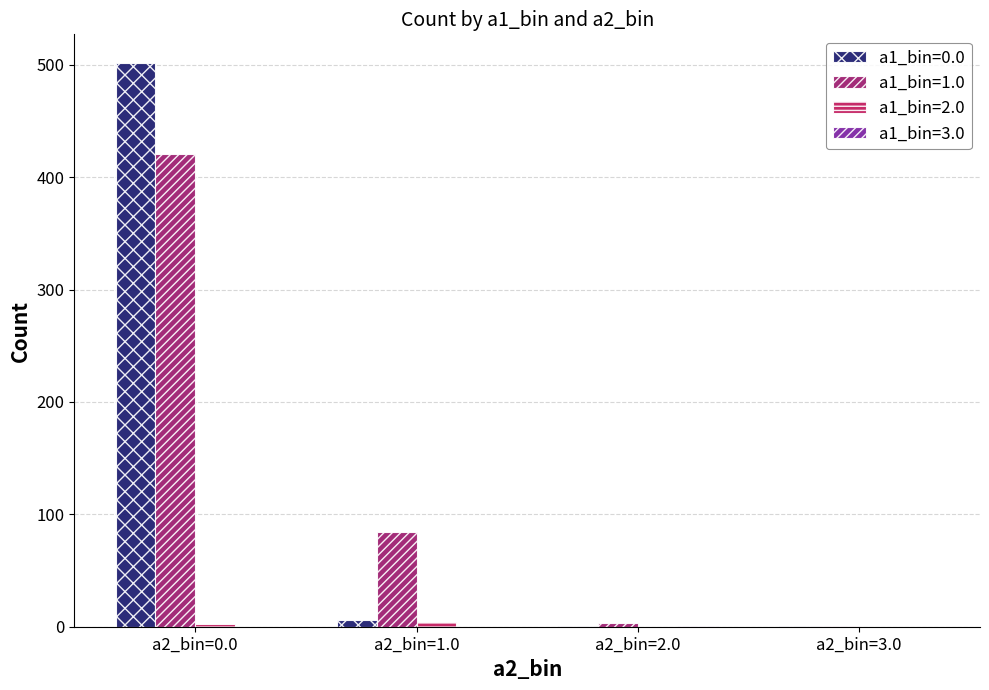

How many series are shown in this chart?

4